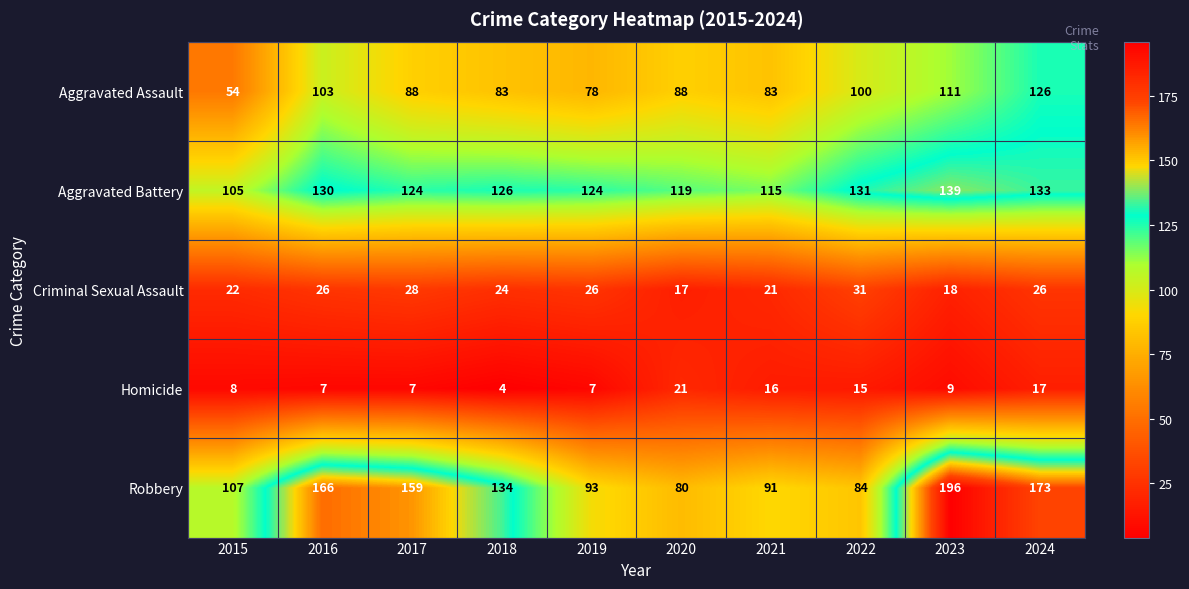

Rank the series by their maximum value, from highest to lowest.

Robbery, Aggravated Battery, Aggravated Assault, Criminal Sexual Assault, Homicide